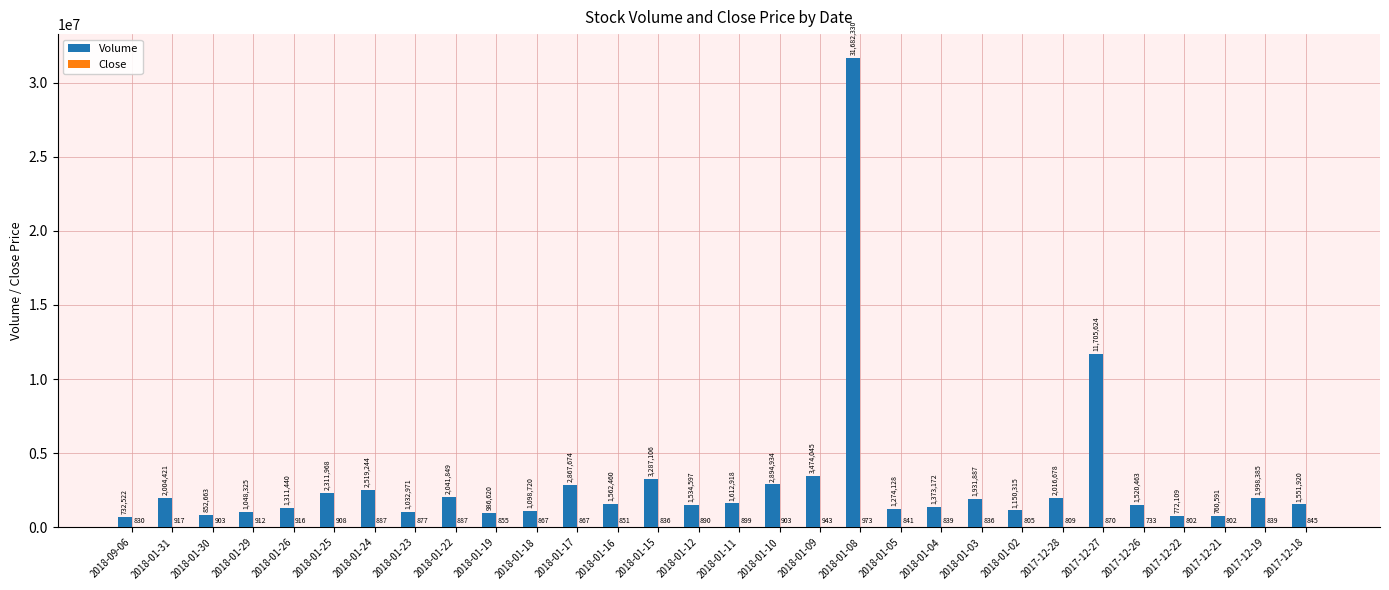

Is it true that Volume equals 1931887 at 2018-01-03?

True